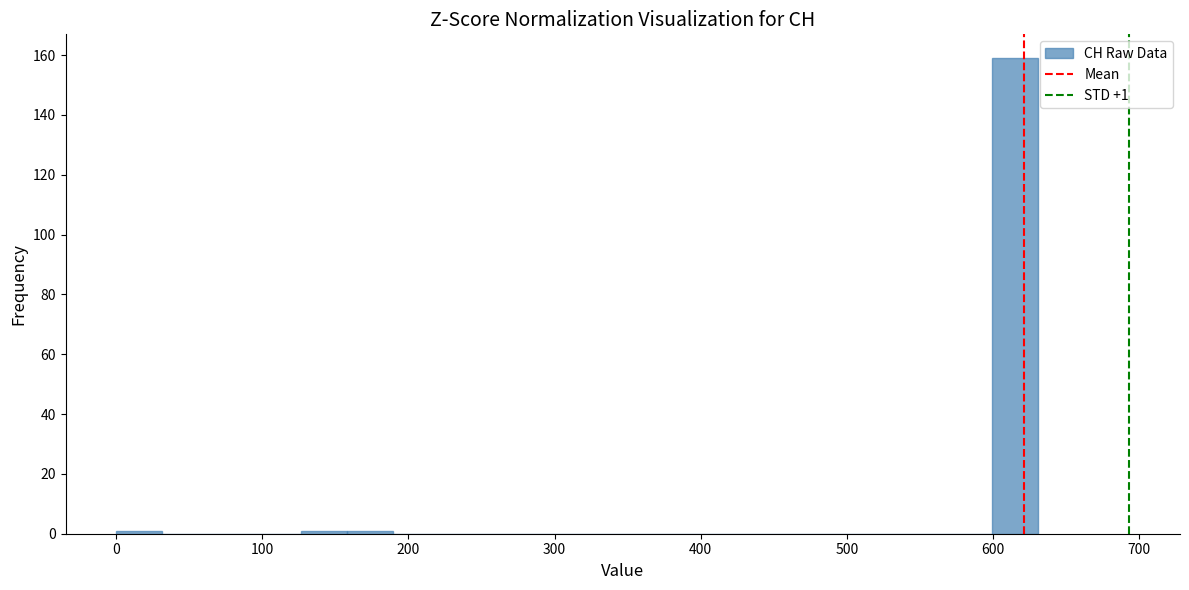

Around what value on the x-axis is the tallest bar? Give the approximate position of its centre, as read against the axis.

620